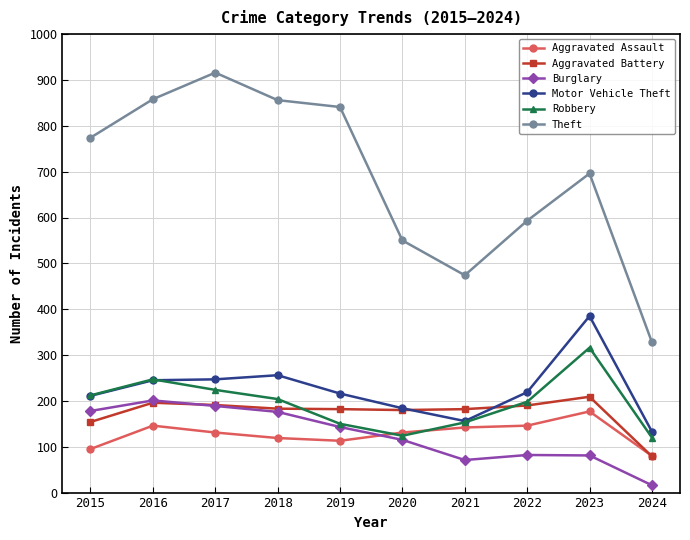

True or false: Burglary and Motor Vehicle Theft cross at least once.

False